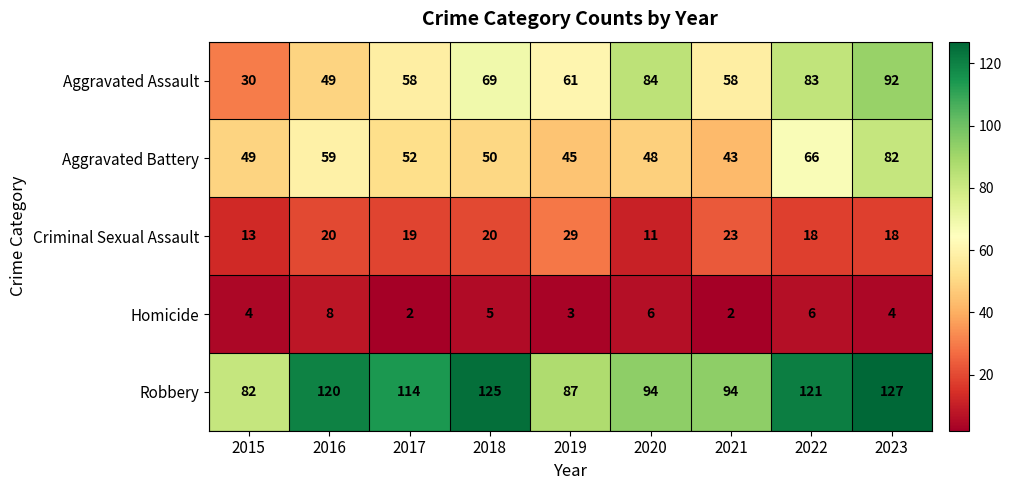

Read the Aggravated Battery value at 2023, to the nearest 5.

80